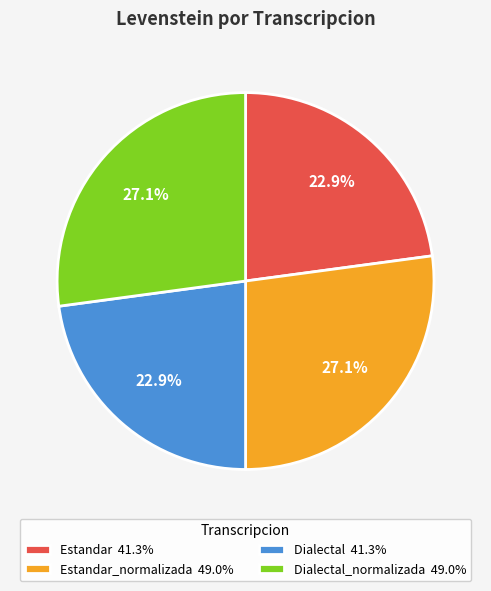

Does Dialectal 41.3% represent more than half of the total?

No